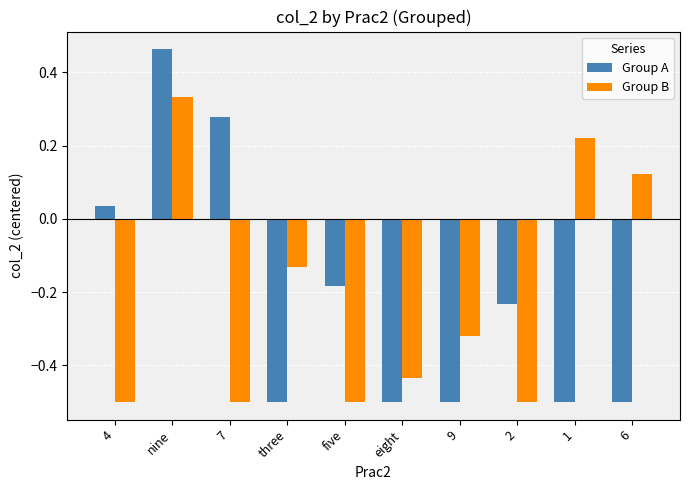

Which series has the widest spread of values?

Group A